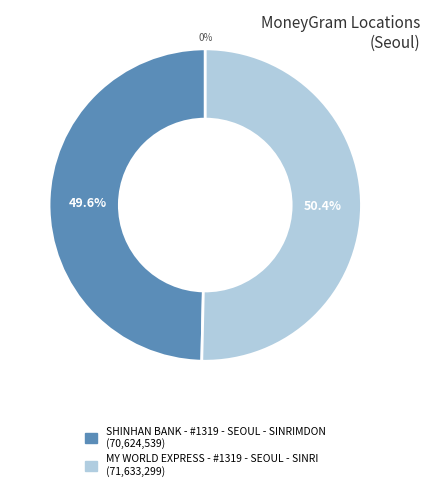

To the nearest percent, what is the average slice percentage?

50%